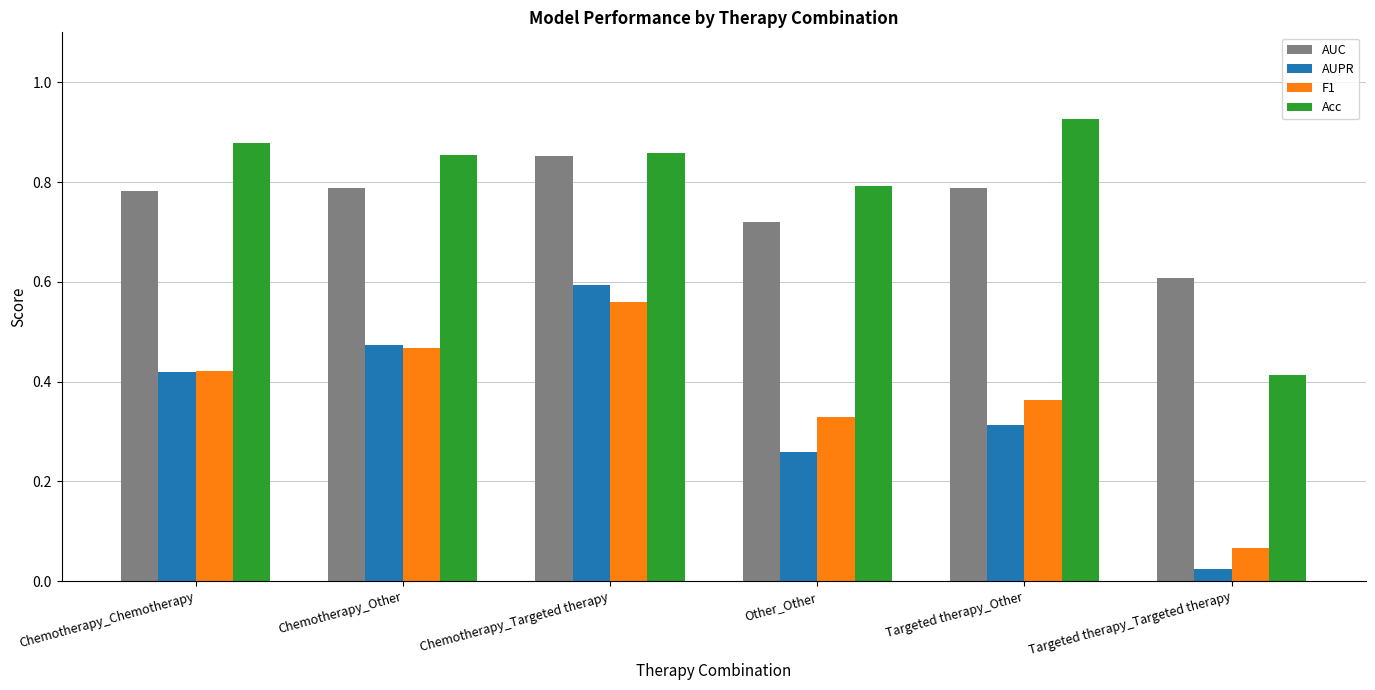

Is the value of F1 at Chemotherapy_Chemotherapy greater than the value of AUPR at Targeted therapy_Targeted therapy?

Yes